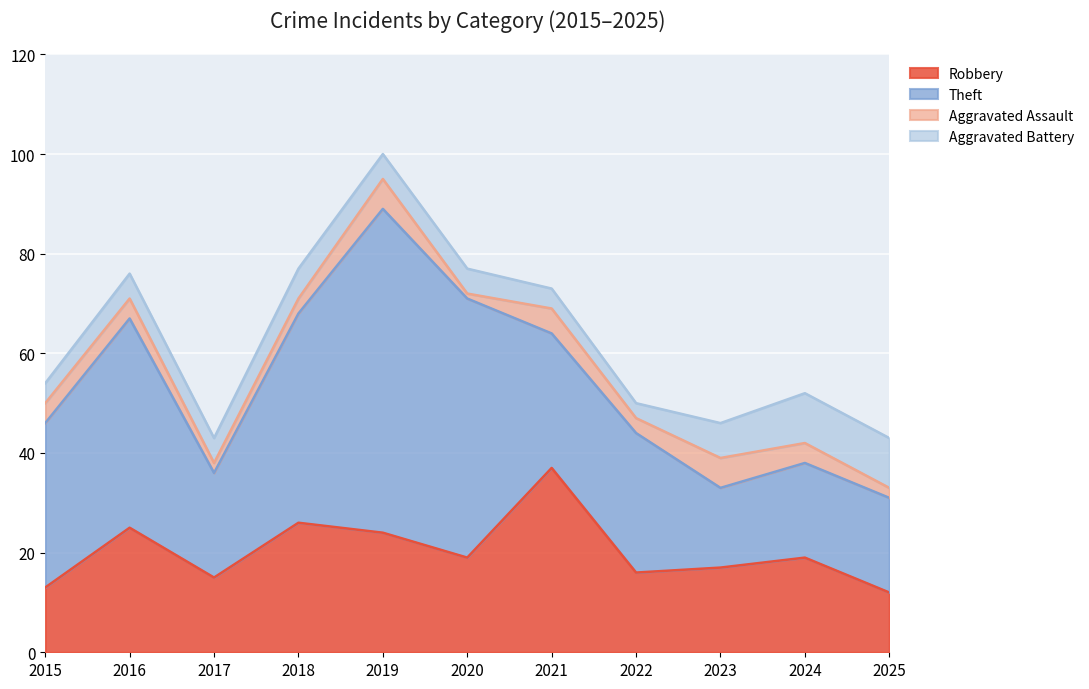

What is the total value across all series at 2022?

50